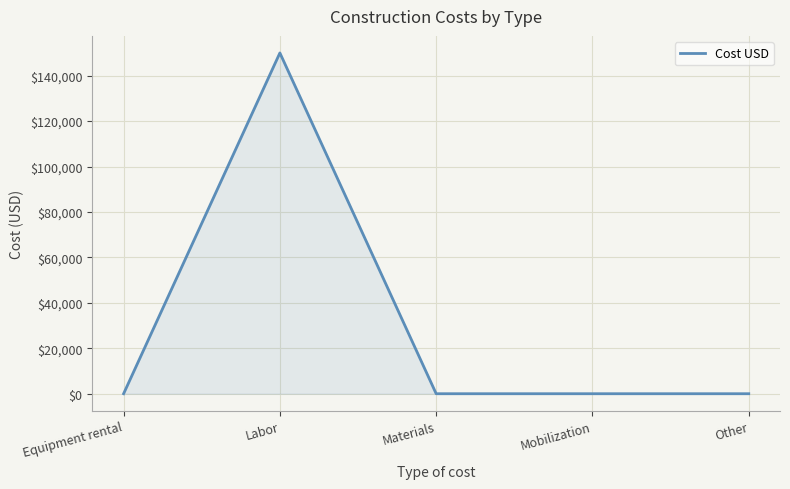

Reading right to left, what are all the values shown in this chart?

Other=0	Mobilization=0	Materials=0	Labor=150000	Equipment rental=0